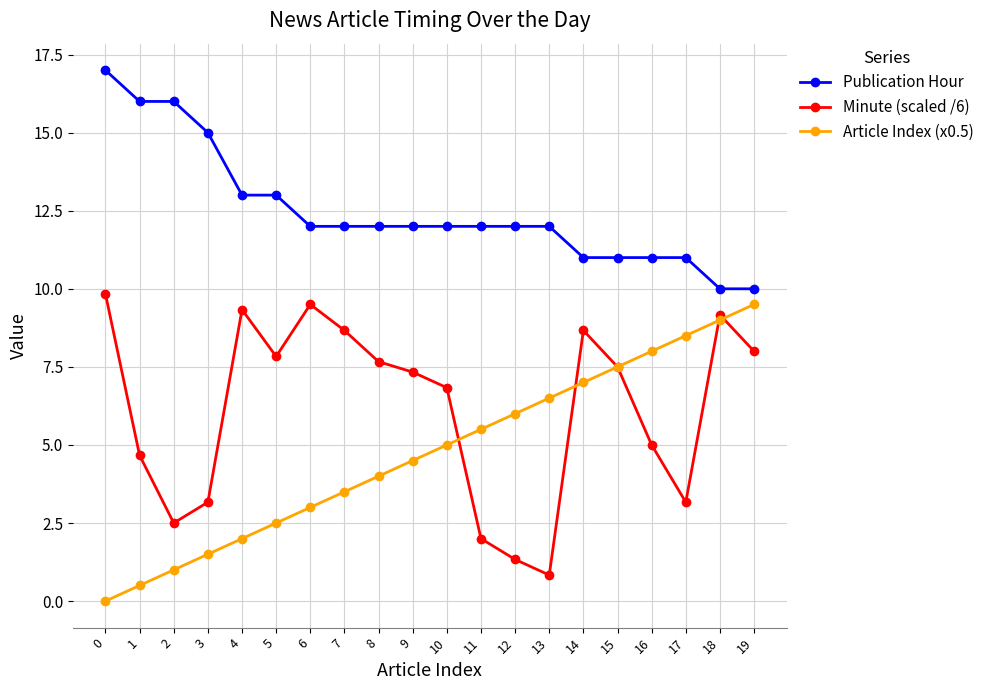

Where is Article Index (x0.5) nearest to the value 4?

8